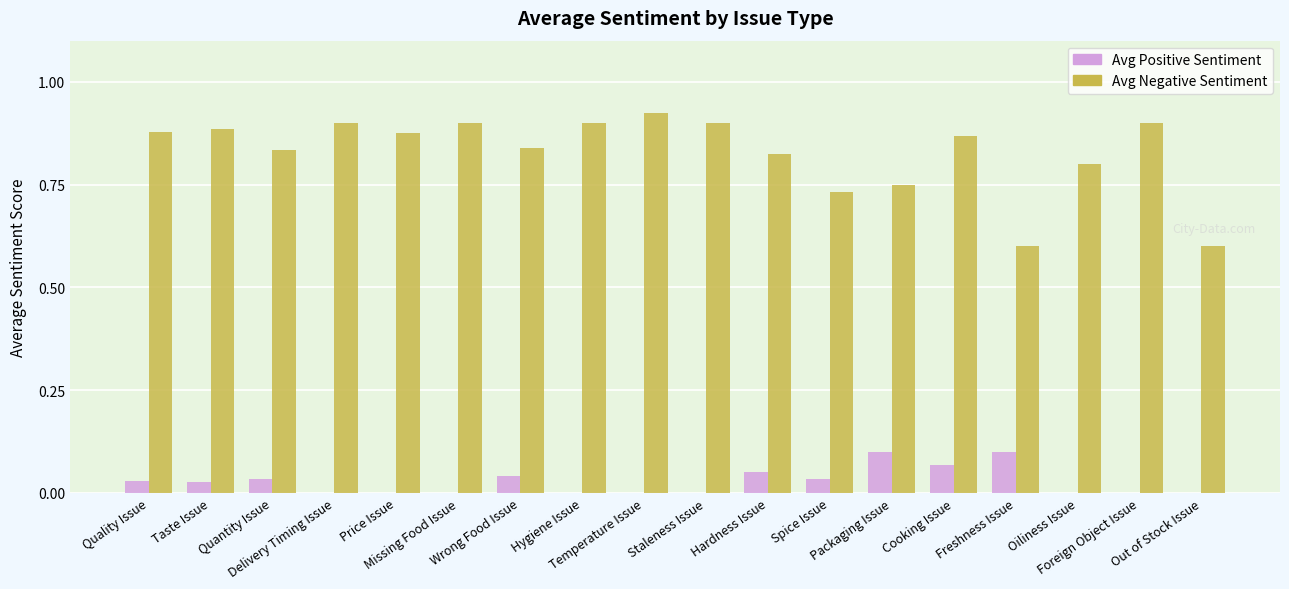

Which series has the largest total across all categories?

Avg Negative Sentiment